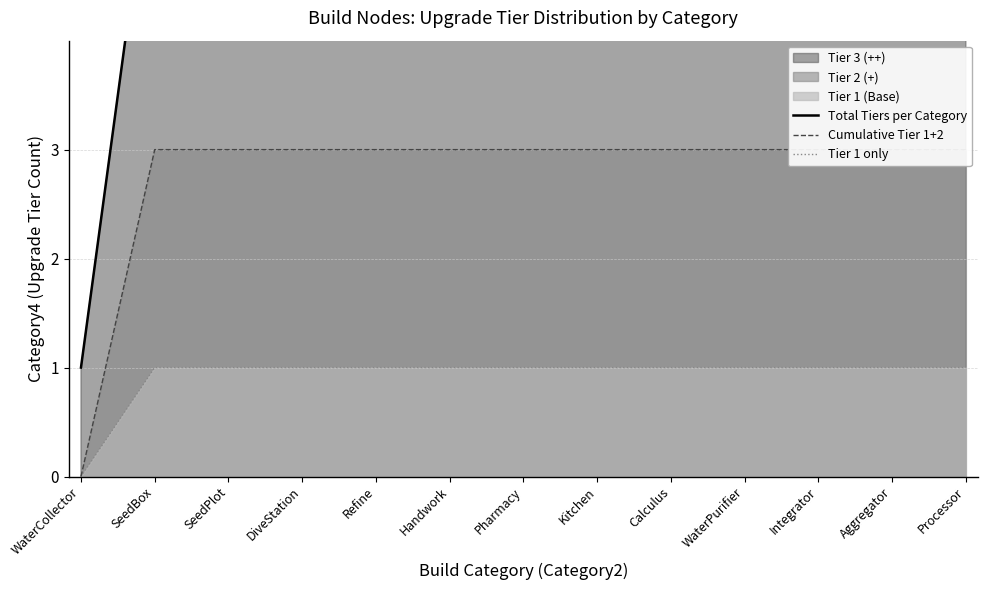

List the labels in order of Cumulative Tier 1+2 value, largest first.

SeedBox, SeedPlot, DiveStation, Refine, Handwork, Pharmacy, Kitchen, Calculus, WaterPurifier, Integrator, Aggregator, Processor, WaterCollector